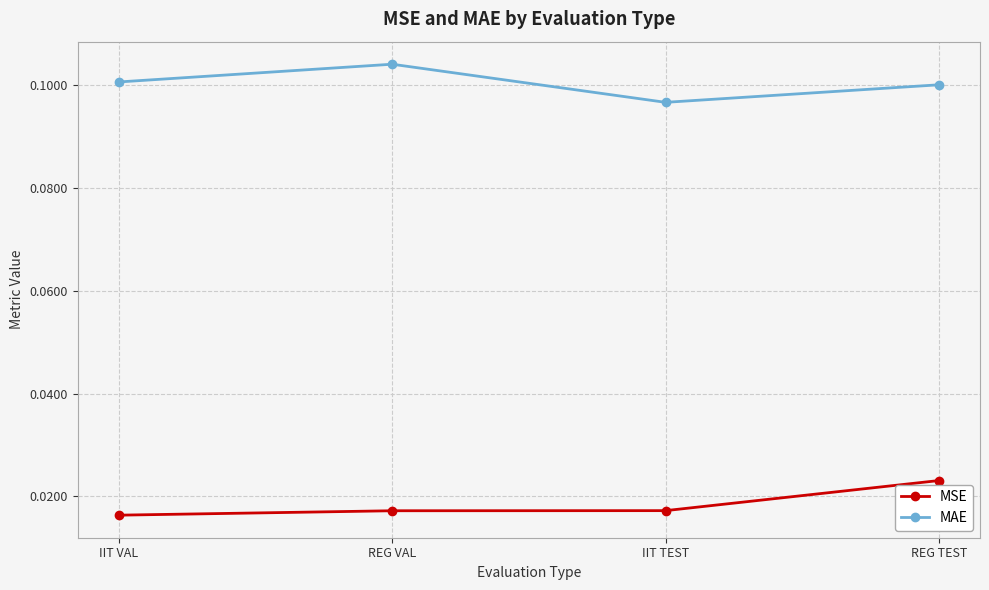

At IIT VAL, list the series in order from largest to smallest.

MAE, MSE